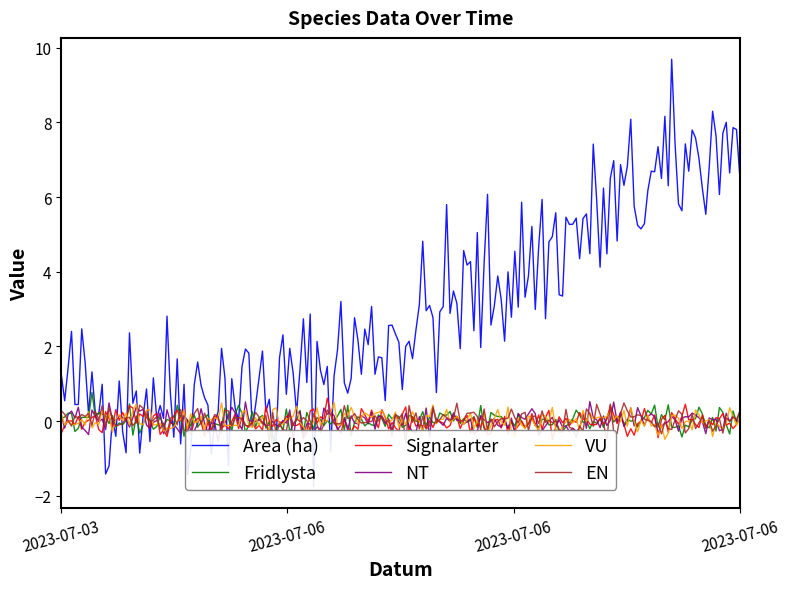

Which category has the lowest value in the Area (ha) series?

2023-07-03